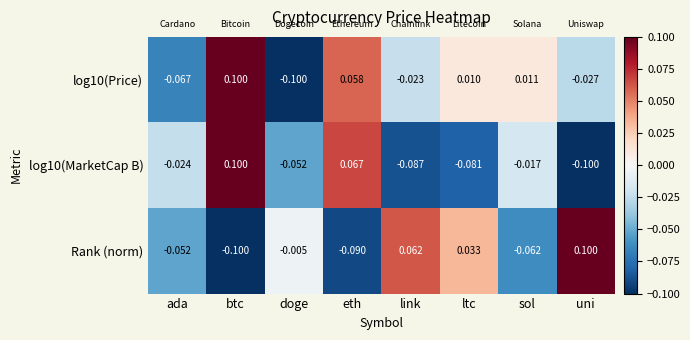

At which category is the sum across all series the highest?

btc